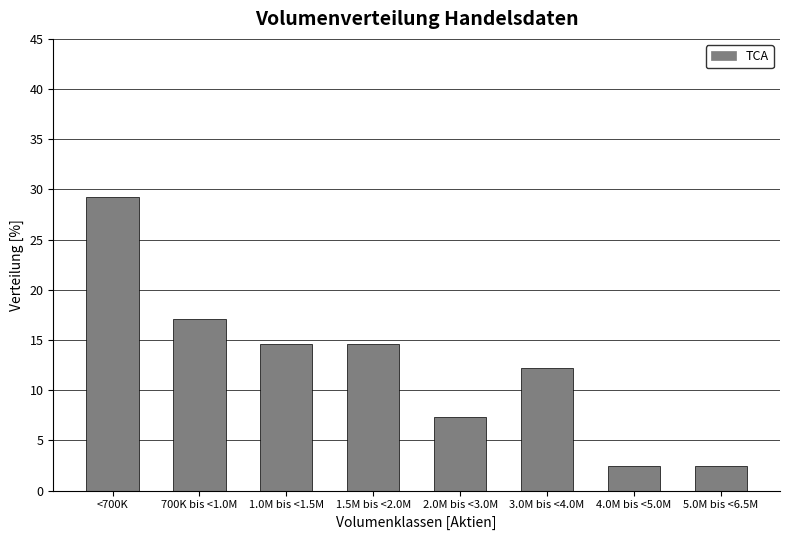

Reading right to left, list all the values displayed in this chart.

2.4	2.4	12.2	7.3	14.6	14.6	17.1	29.3